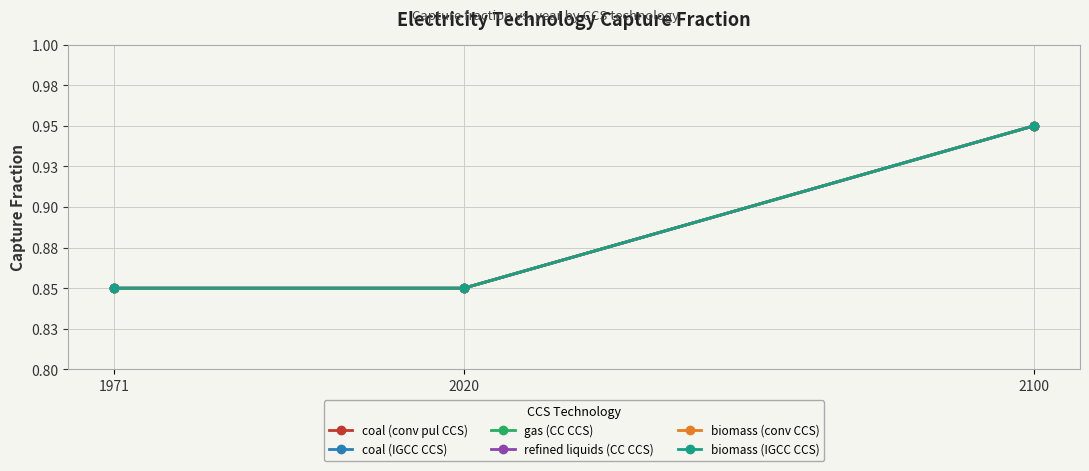

Is this an area chart (filled region under the line)?

No